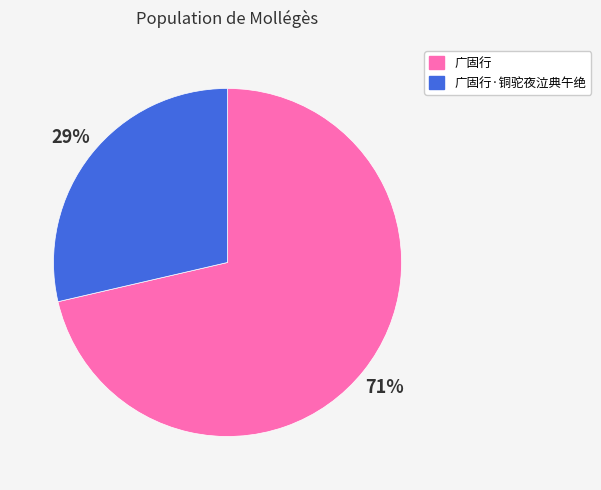

How many slices are in this pie chart?

2